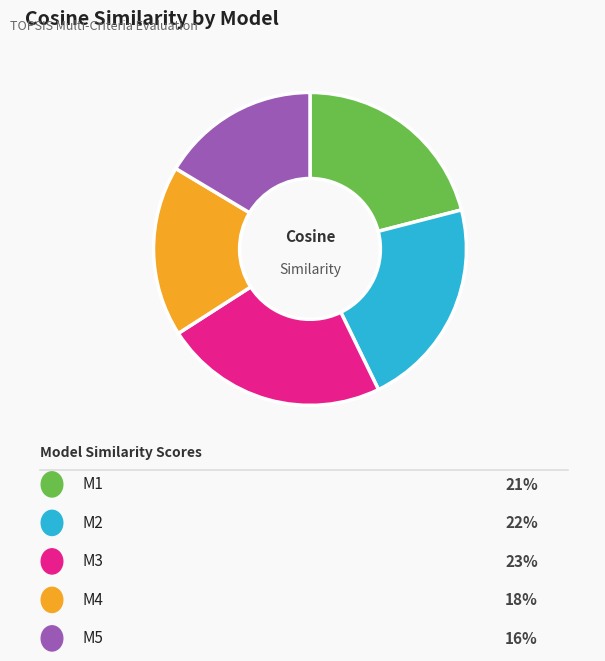

Does any single category account for the majority?

No